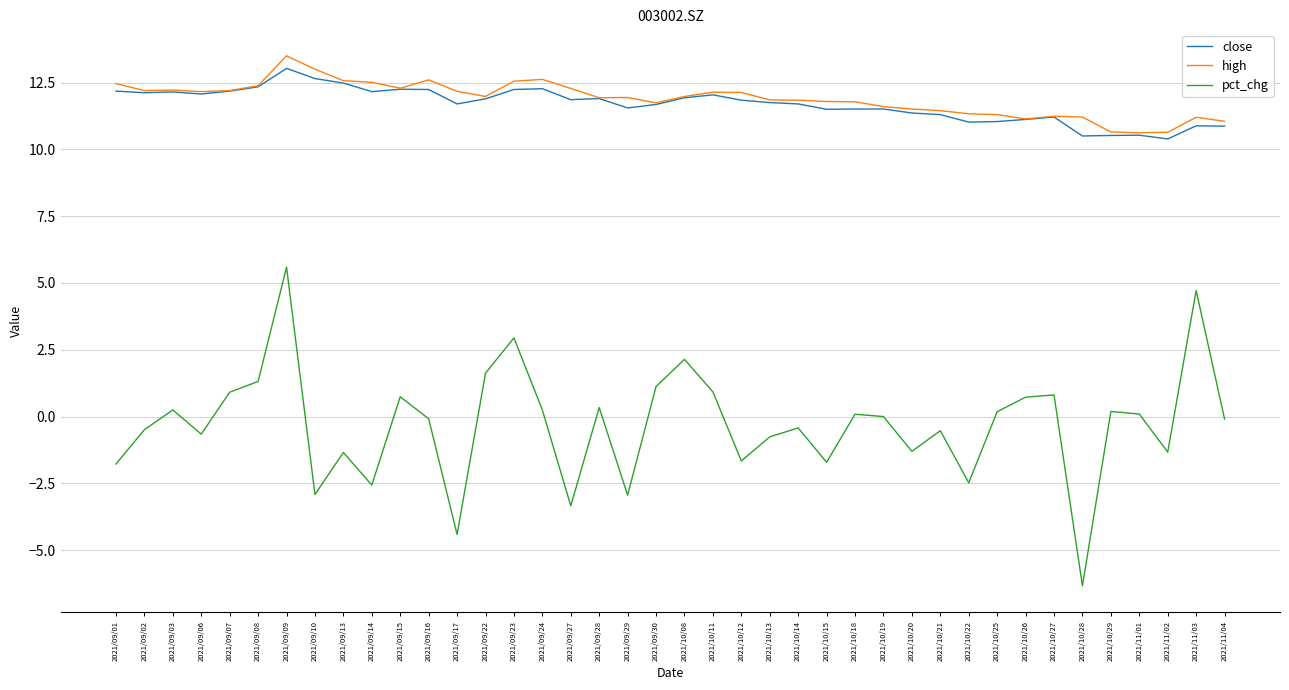

How many lines are shown in the chart?

3